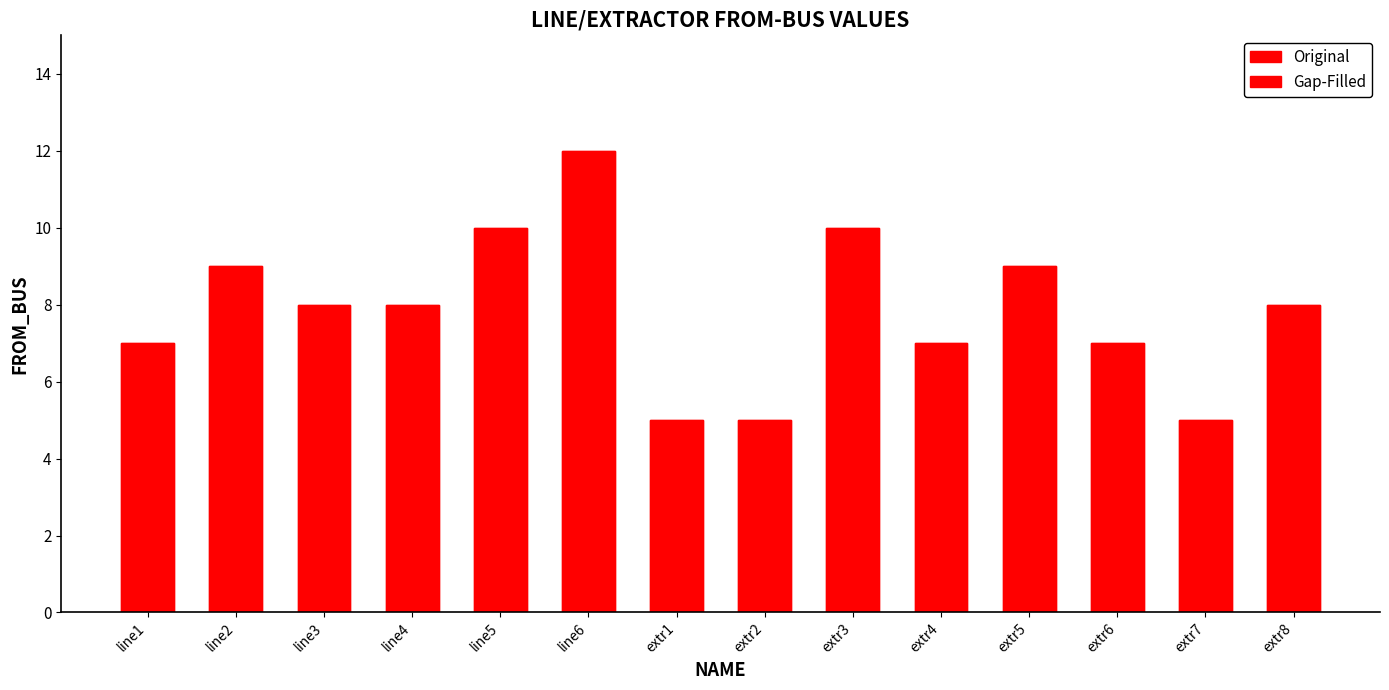

At how many categories does at least one series exceed 9?

3